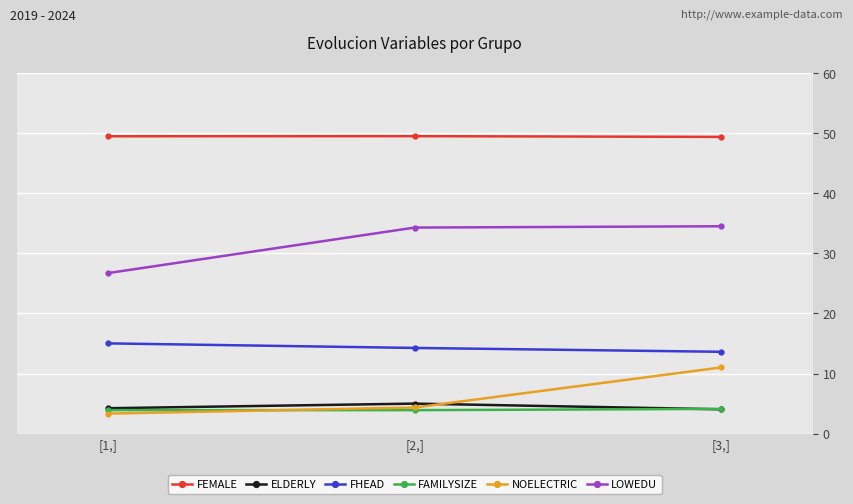

What are all the series names shown in the legend?

FEMALE, ELDERLY, FHEAD, FAMILYSIZE, NOELECTRIC, LOWEDU